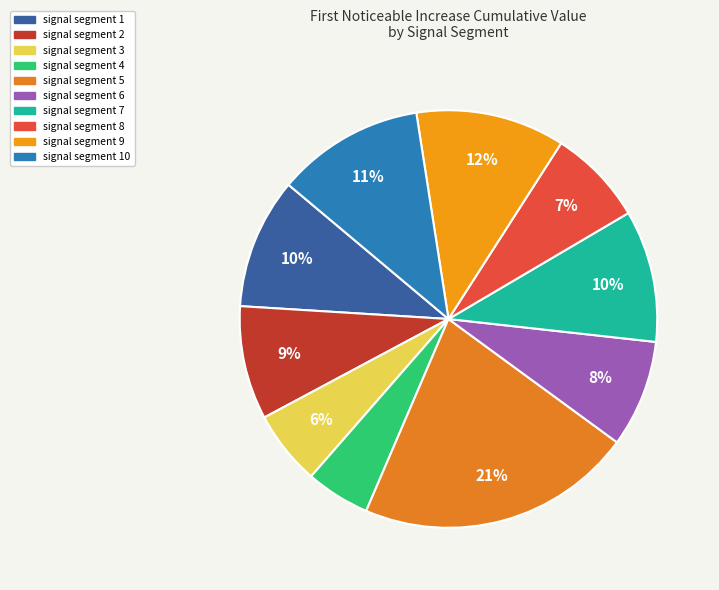

To the nearest percent, what percentage of the pie is signal segment 1?

10%